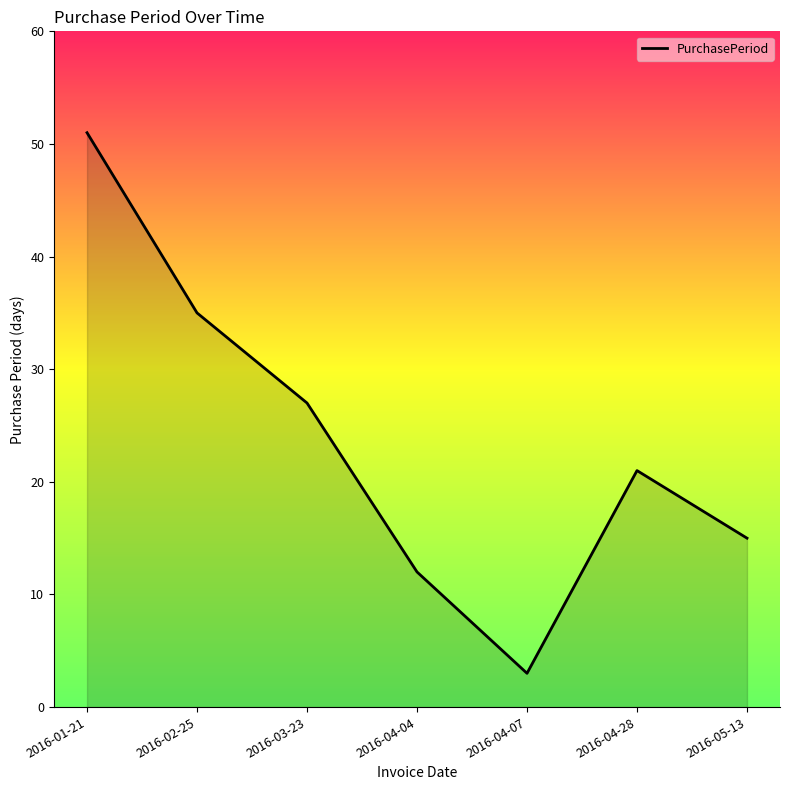

At which category does the data reach its first local valley?

2016-04-07